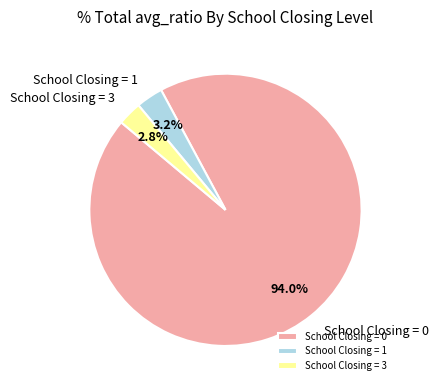

Which slice is the largest?

School Closing = 0